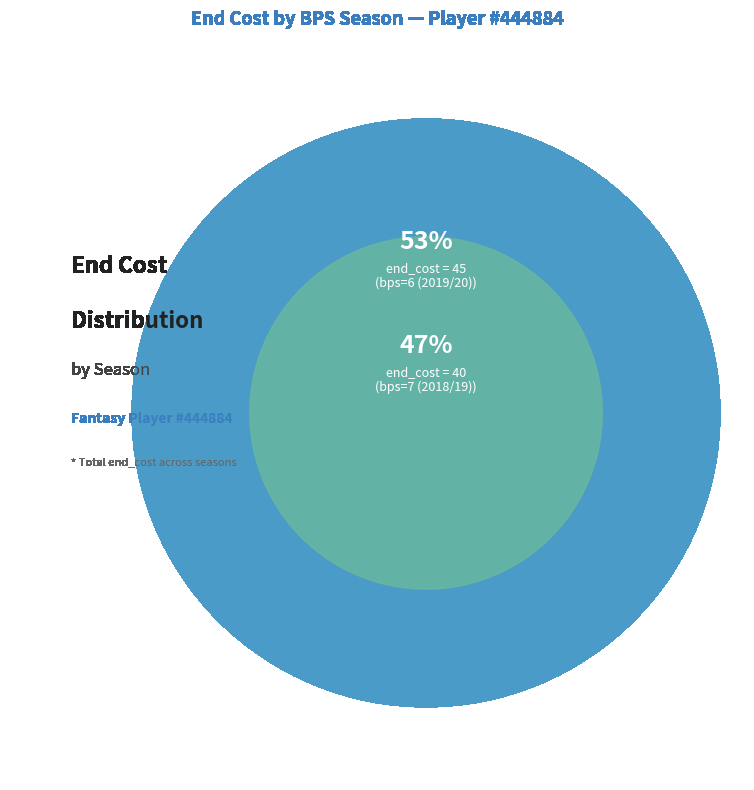

Does any single category account for the majority?

Yes